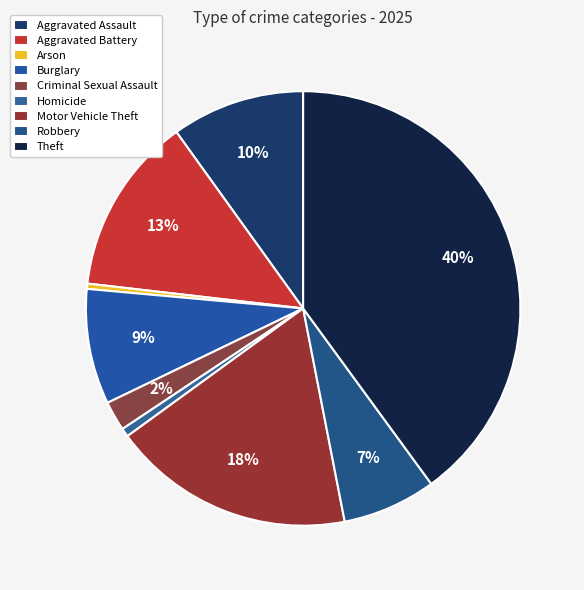

Which slice is the smallest?

Arson